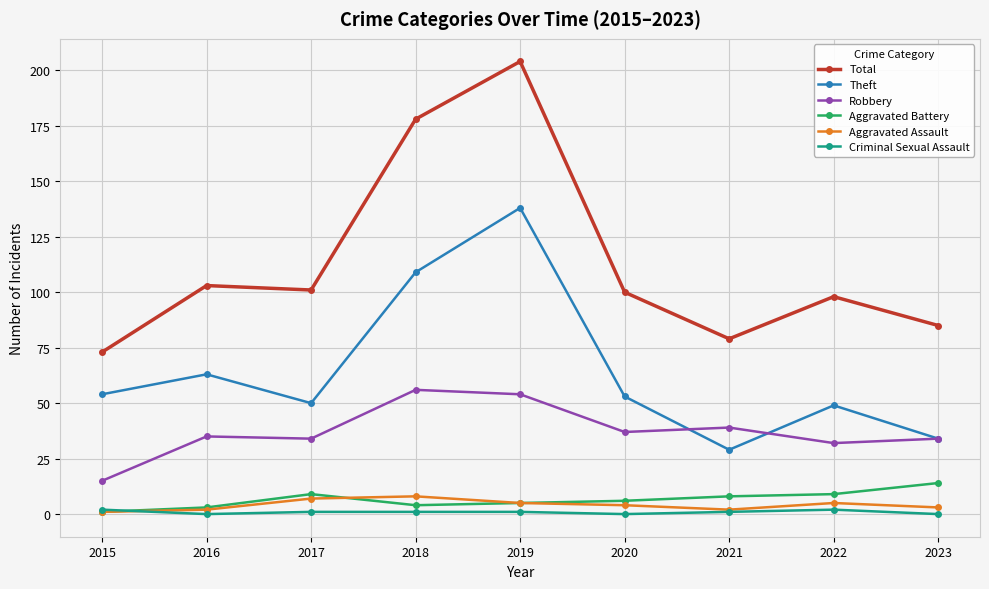

At which category is the sum across all series the highest?

2019